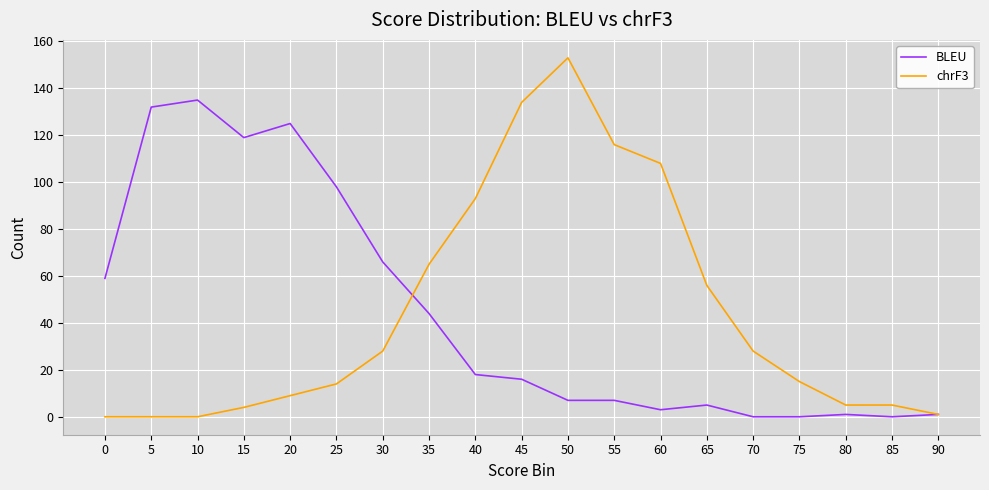

Is the value of BLEU at 0 greater than the value of chrF3 at 5?

Yes